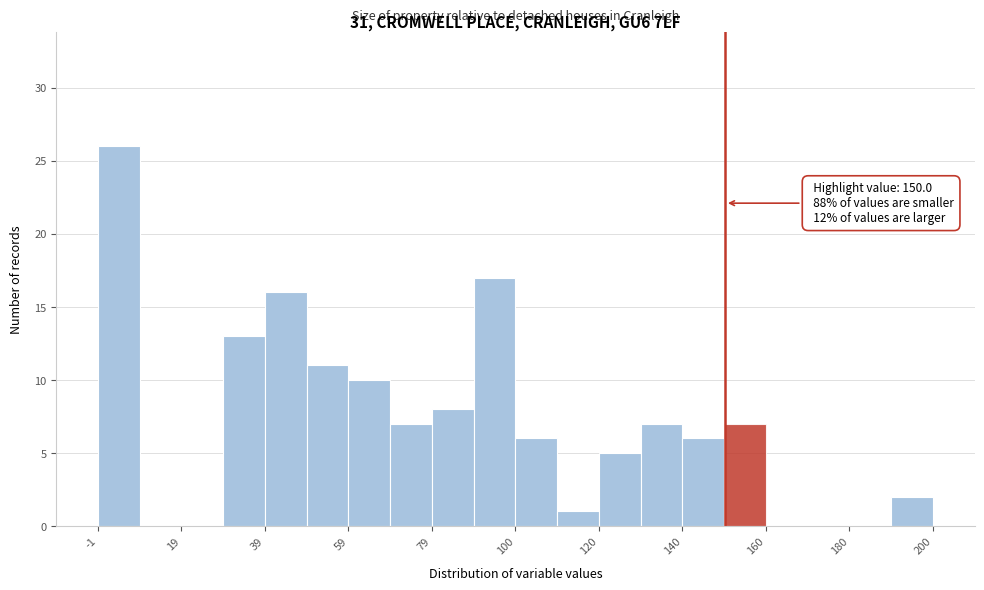

Read against the x-axis, roughly where is the centre of the tallest bar?

5